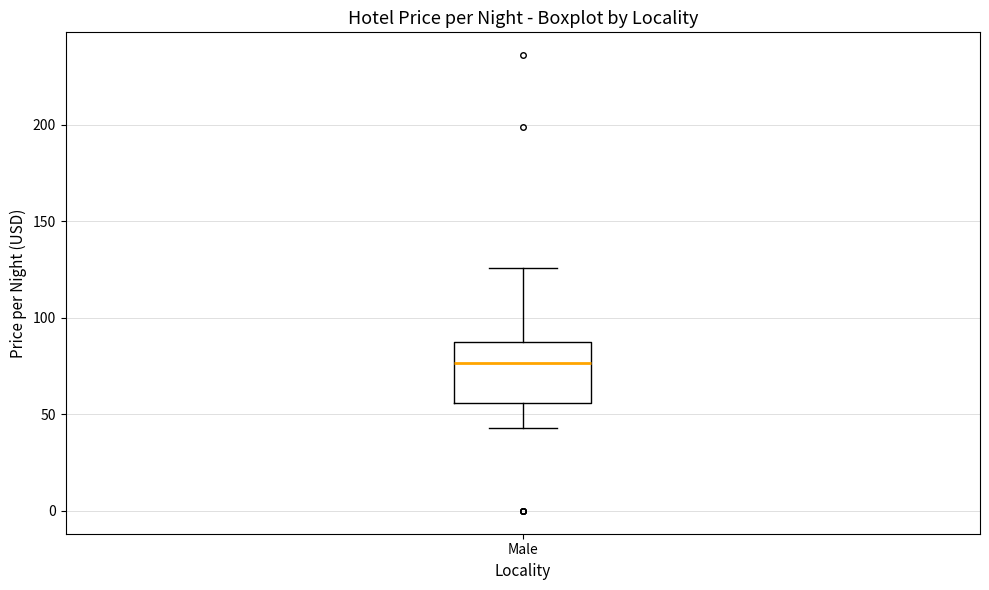

Transcribe this box plot: give where the median line is, the range the box spans, and where the two whiskers end, as read against the y-axis. The values are not printed on the chart, so give them approximately, as read against the axis.

median 75, box 55 to 90, whiskers 45 to 125